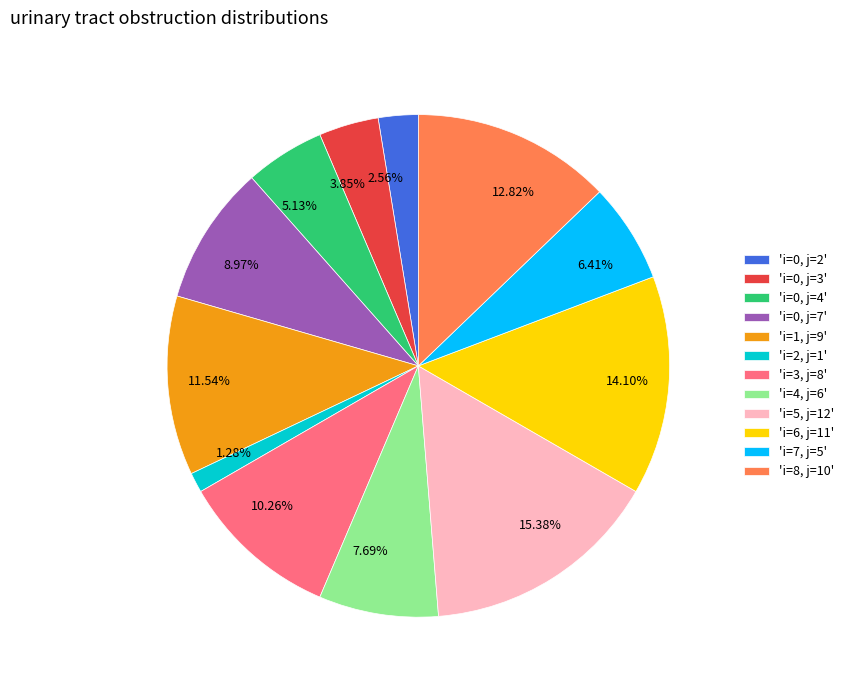

Rank the categories by value from highest to lowest.

'i=5, j=12', 'i=6, j=11', 'i=8, j=10', 'i=1, j=9', 'i=3, j=8', 'i=0, j=7', 'i=4, j=6', 'i=7, j=5', 'i=0, j=4', 'i=0, j=3', 'i=0, j=2', 'i=2, j=1'